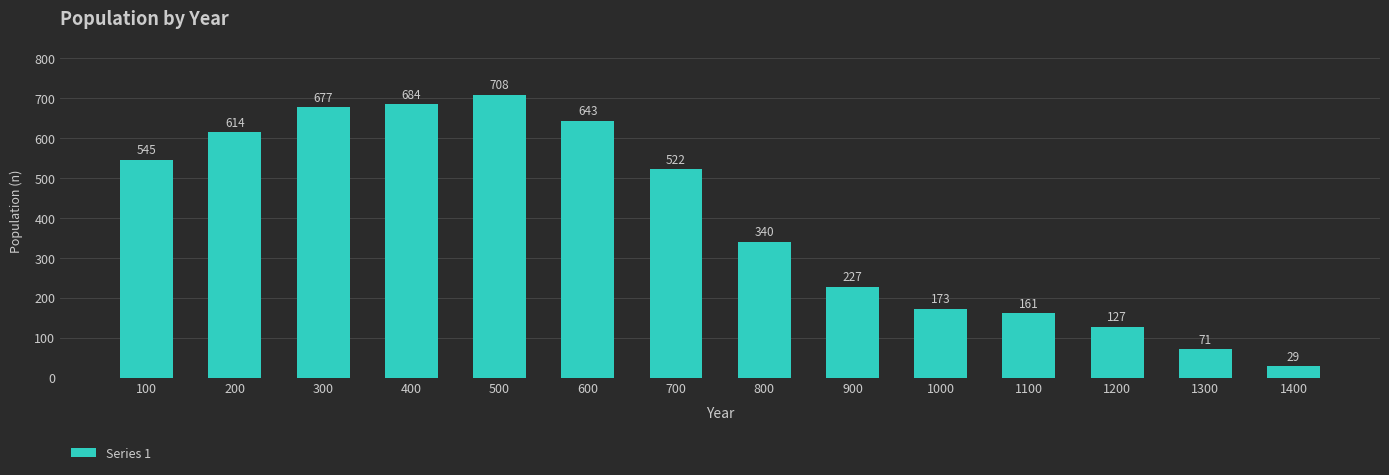

Between 600 and 100, which is larger?

600